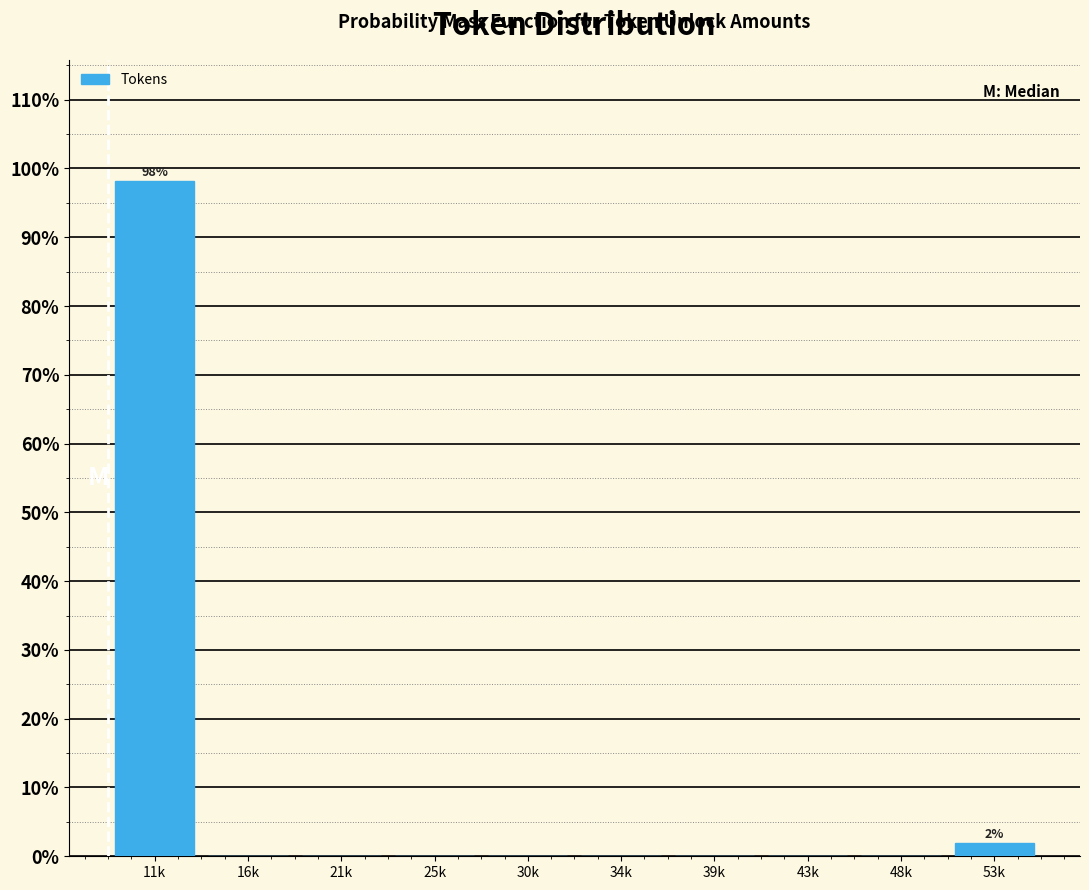

Reading left to right, what are all the values shown in this chart?

11k=98.1	16k=0.0	21k=0.0	25k=0.0	30k=0.0	34k=0.0	39k=0.0	43k=0.0	48k=0.0	53k=1.9